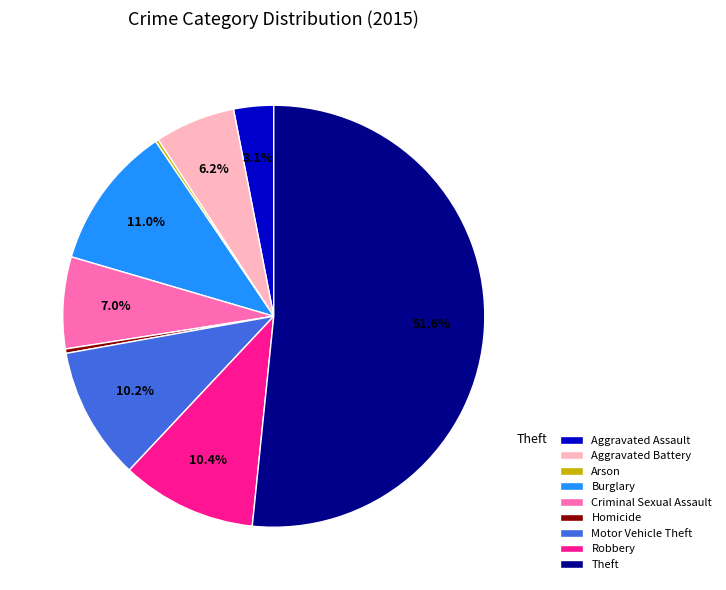

What is the largest slice in the pie chart?

Theft